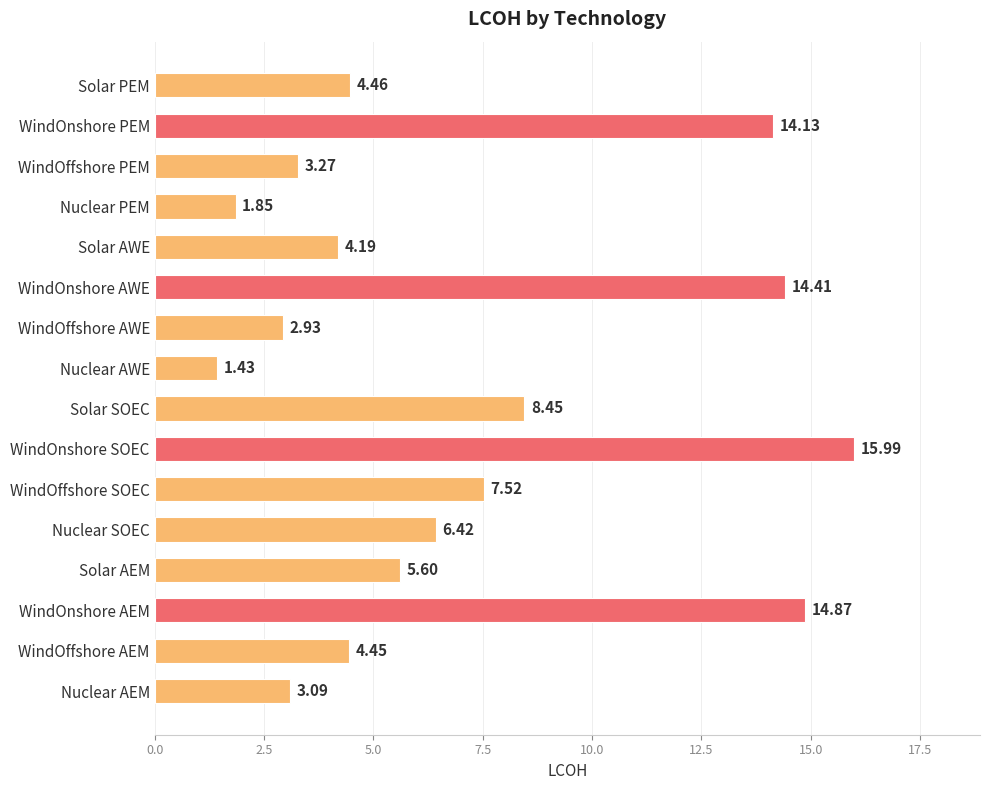

What is the difference between the maximum and minimum values?

14.6